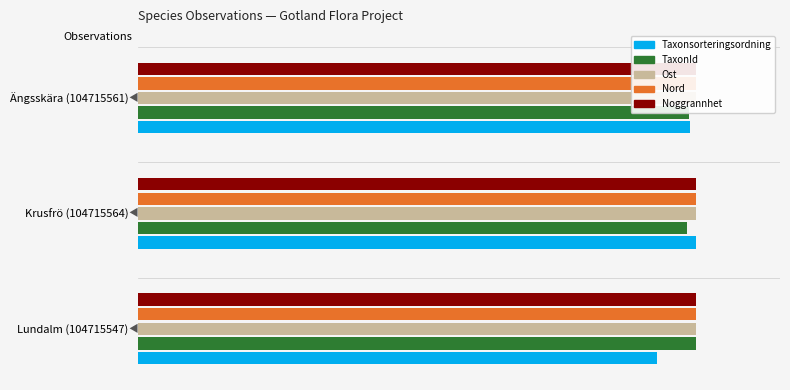

List the series in order of their peak value, highest first.

Taxonsorteringsordning, TaxonId, Ost, Nord, Noggrannhet